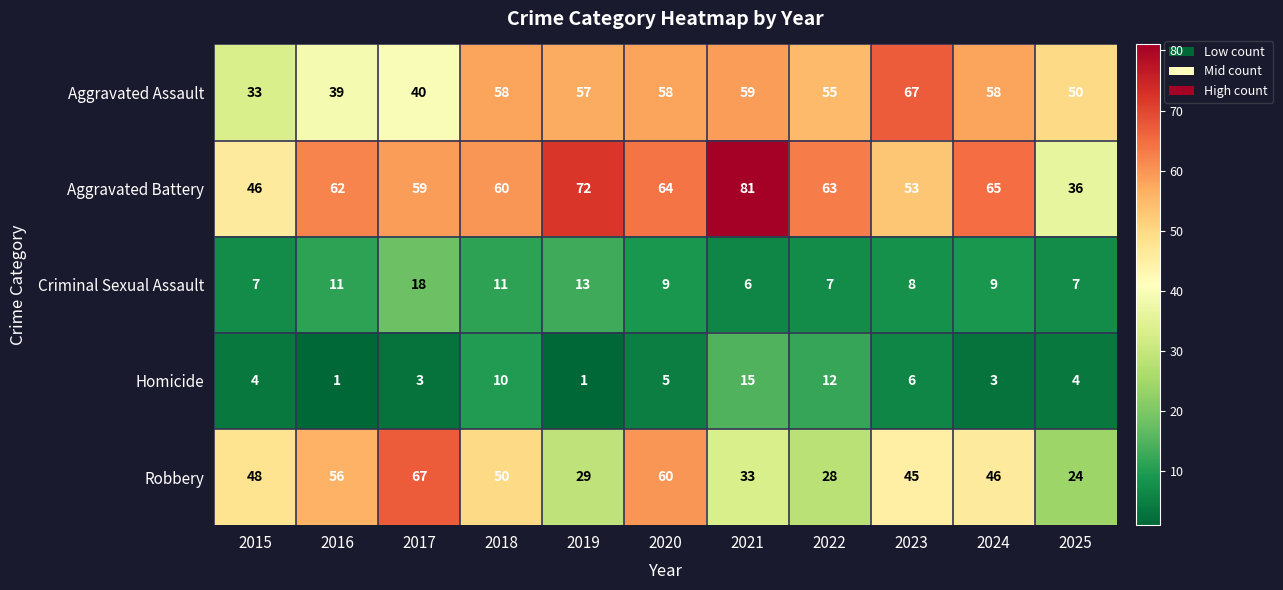

True or false: Criminal Sexual Assault has a value of 13 at 2024.

False